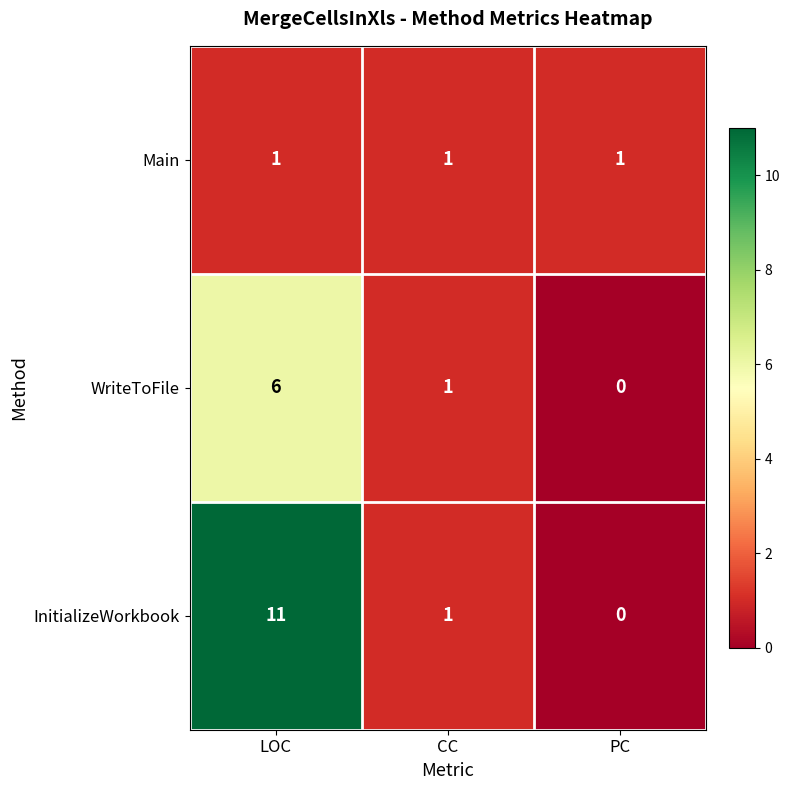

True or false: Main has a value of 0 at PC.

False